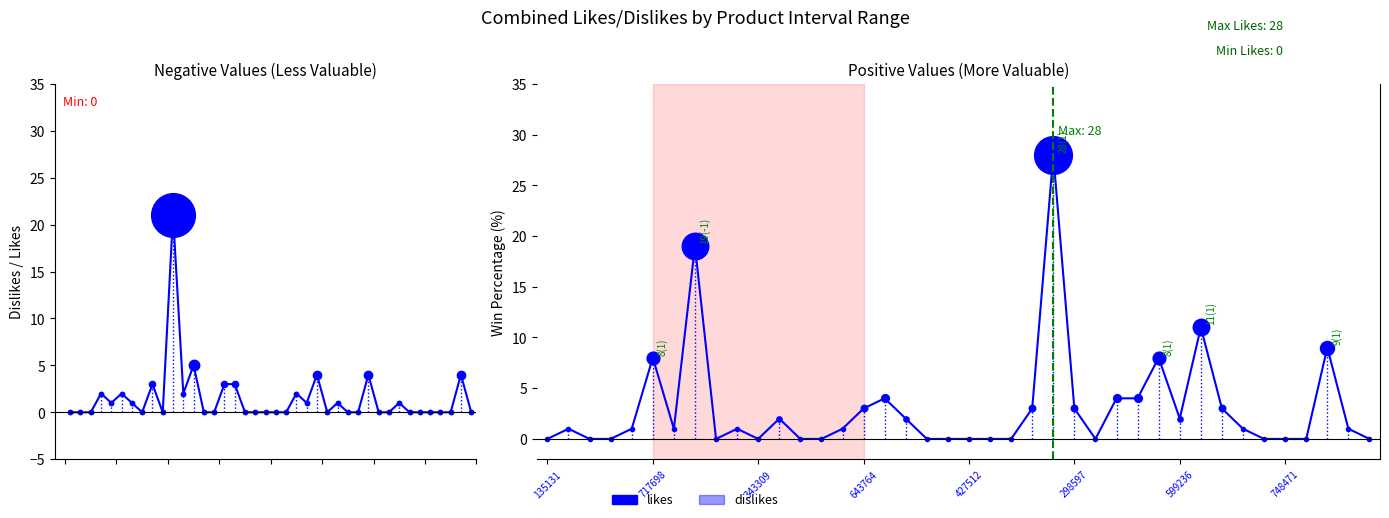

Which series ends up on top after the final intersection of likes and dislikes?

likes